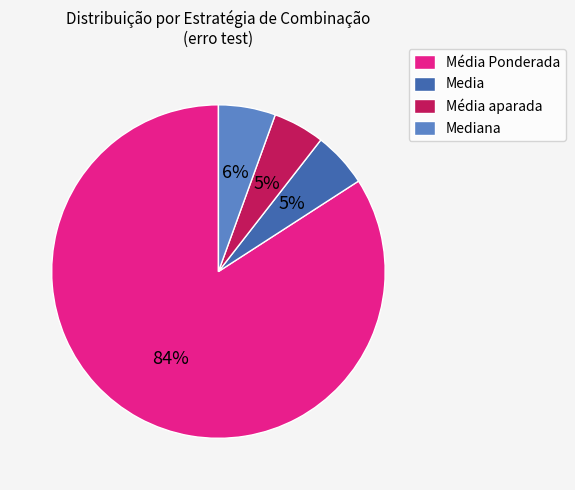

Which category has the biggest portion of the pie?

Média Ponderada